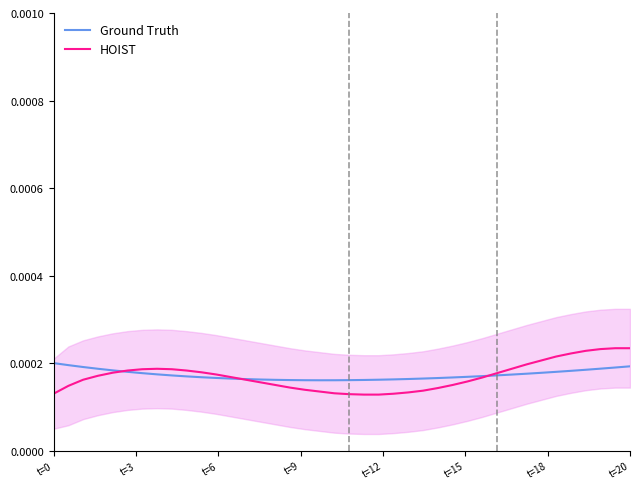

The value of Ground Truth at 23 is 0.0. True or false?

False